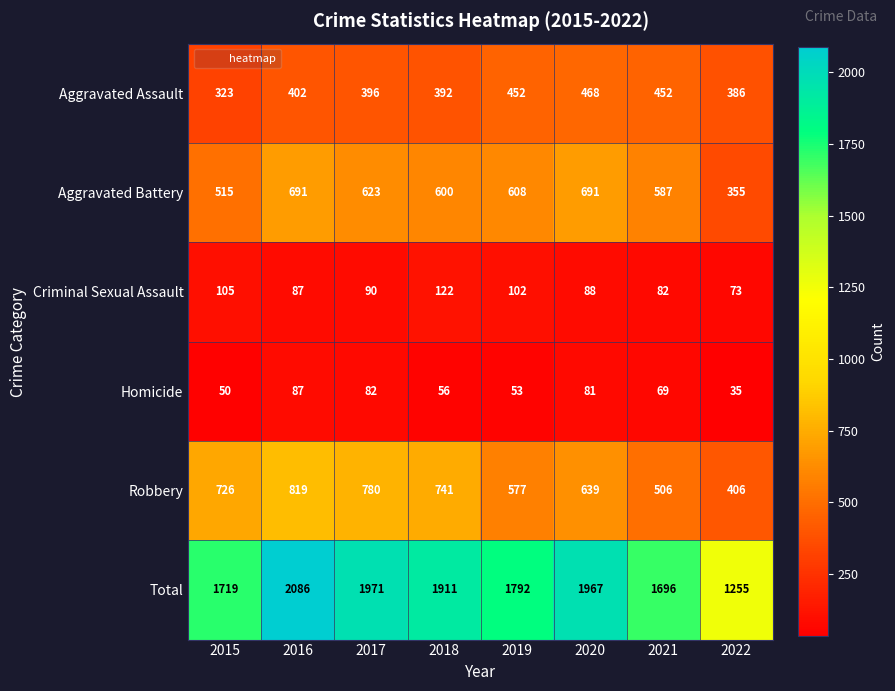

At 2018, list the series in order from largest to smallest.

Total, Robbery, Aggravated Battery, Aggravated Assault, Criminal Sexual Assault, Homicide